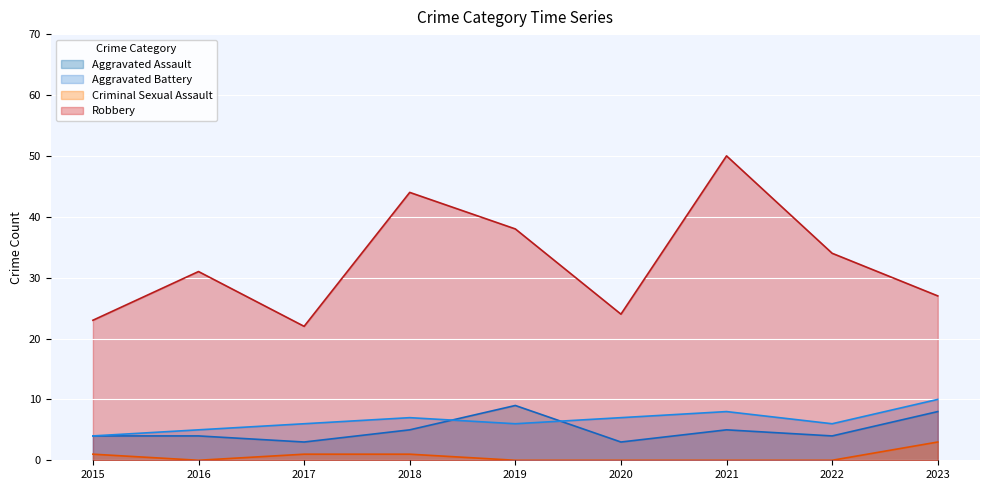

At how many categories does at least one series exceed 32?

4